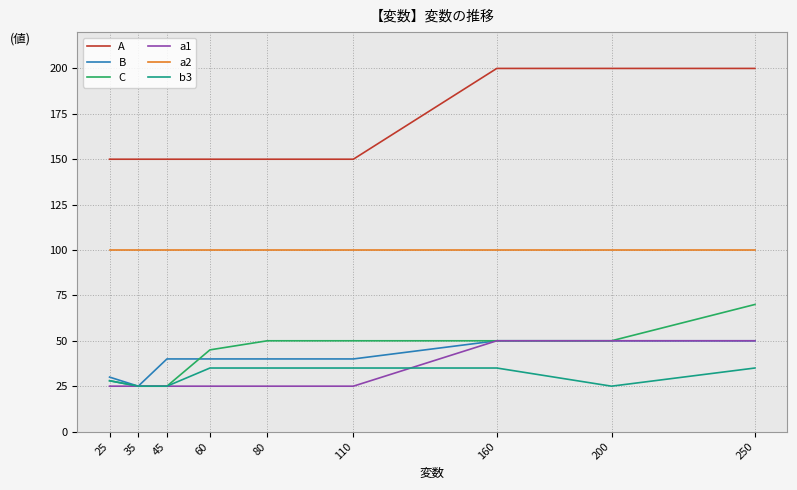

Is it true that A equals 150 at 25?

True